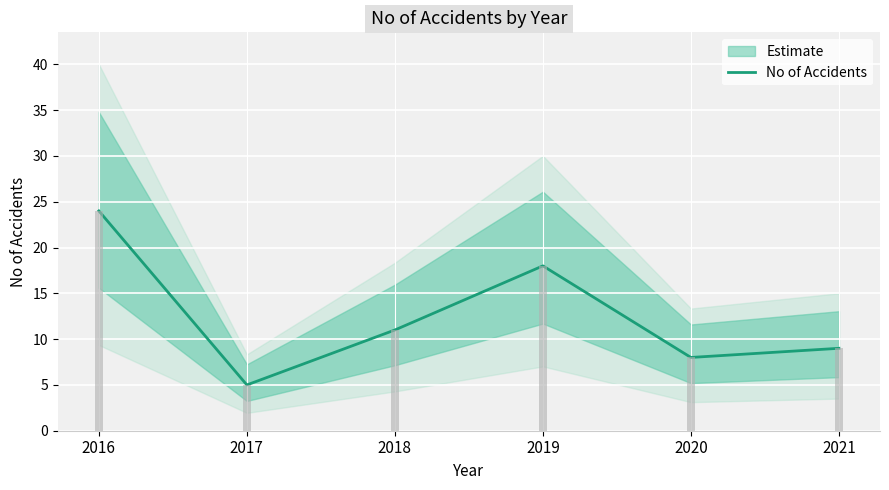

Reading left to right, transcribe all the data shown in this chart.

24	5	11	18	8	9